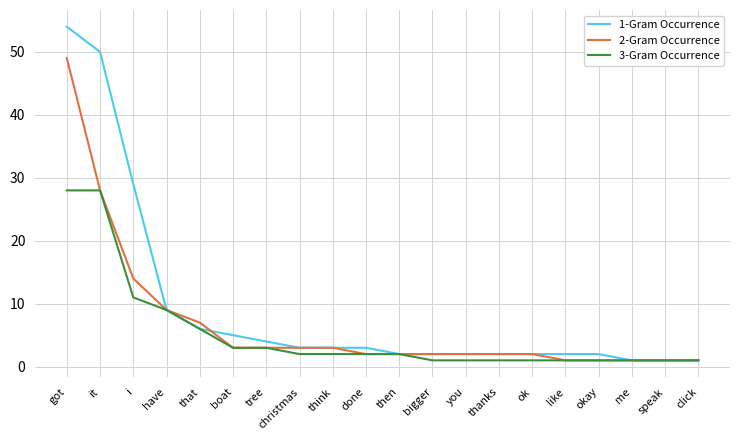

List the series in order of their peak value, highest first.

1-Gram Occurrence, 2-Gram Occurrence, 3-Gram Occurrence